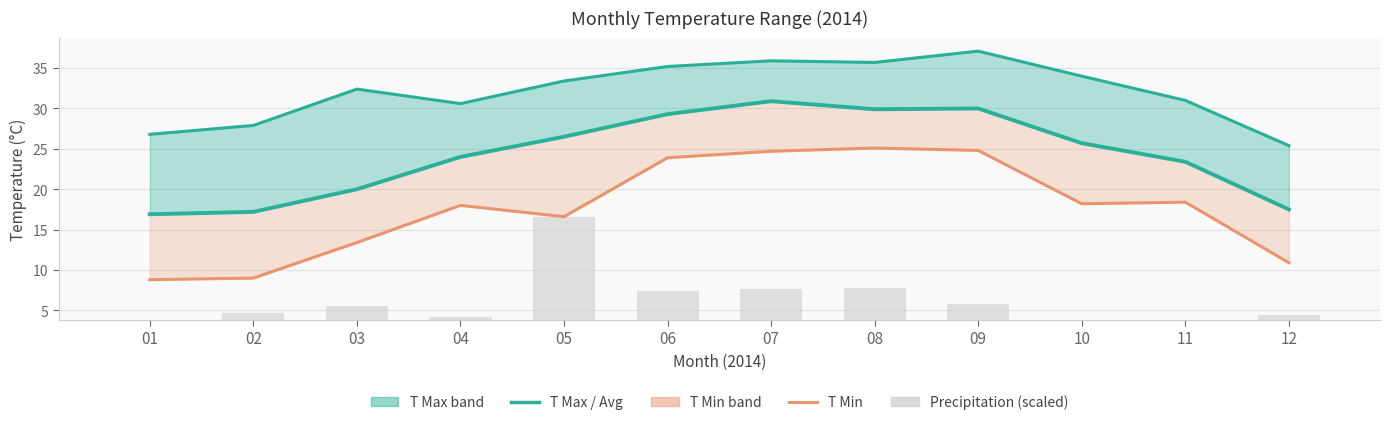

Is the value of T Max at 07 greater than the value of Precipitation (scaled) at 04?

Yes